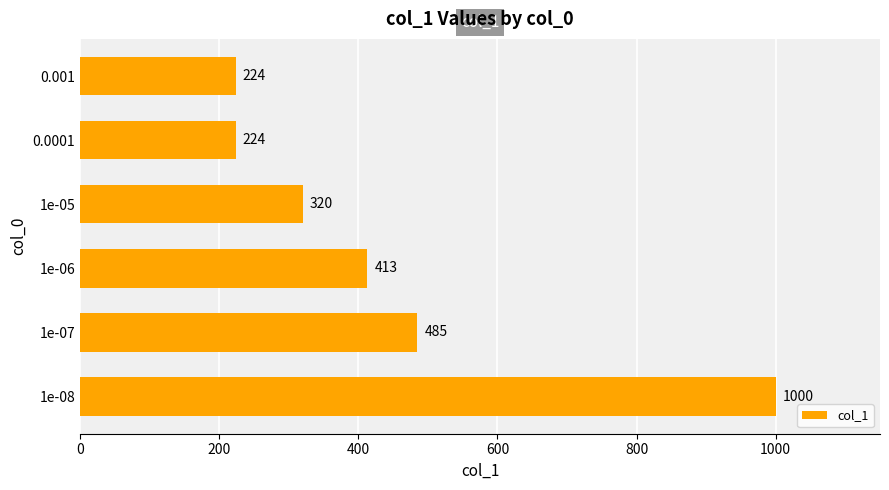

The chart shows a value of 1629 at 1e-08. True or false?

False